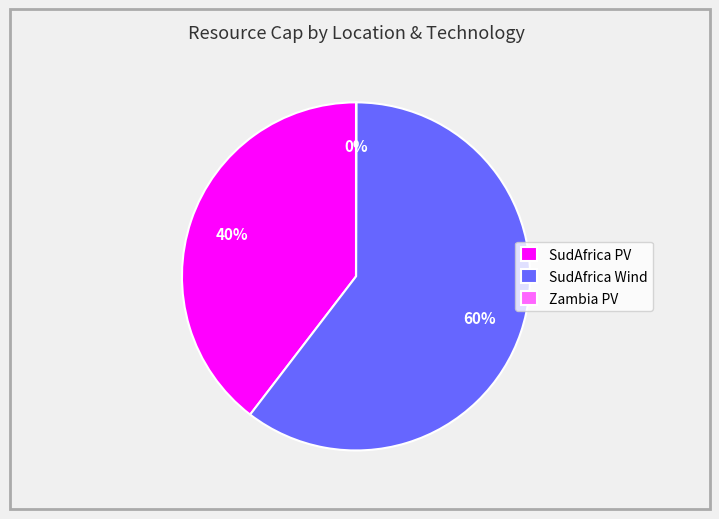

Which slice is the largest?

SudAfrica Wind